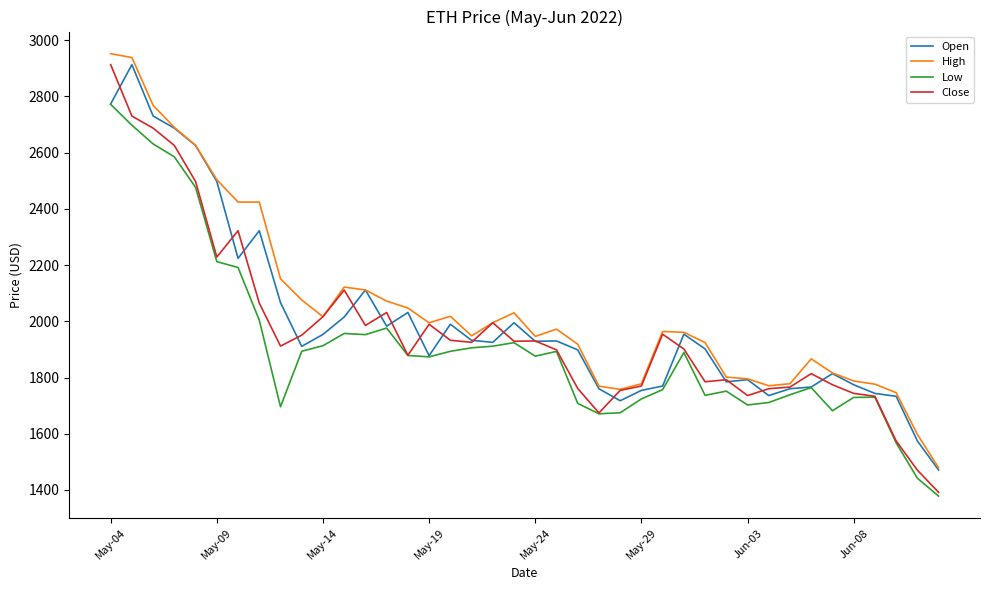

What are all the series names shown in the legend?

Open, High, Low, Close